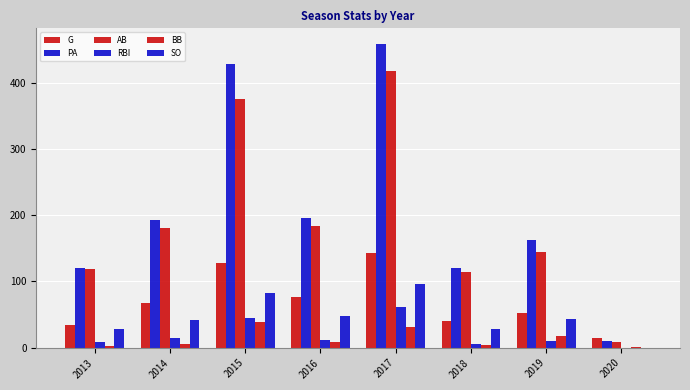

What is the difference between the AB values at 2015 and 2019?

232